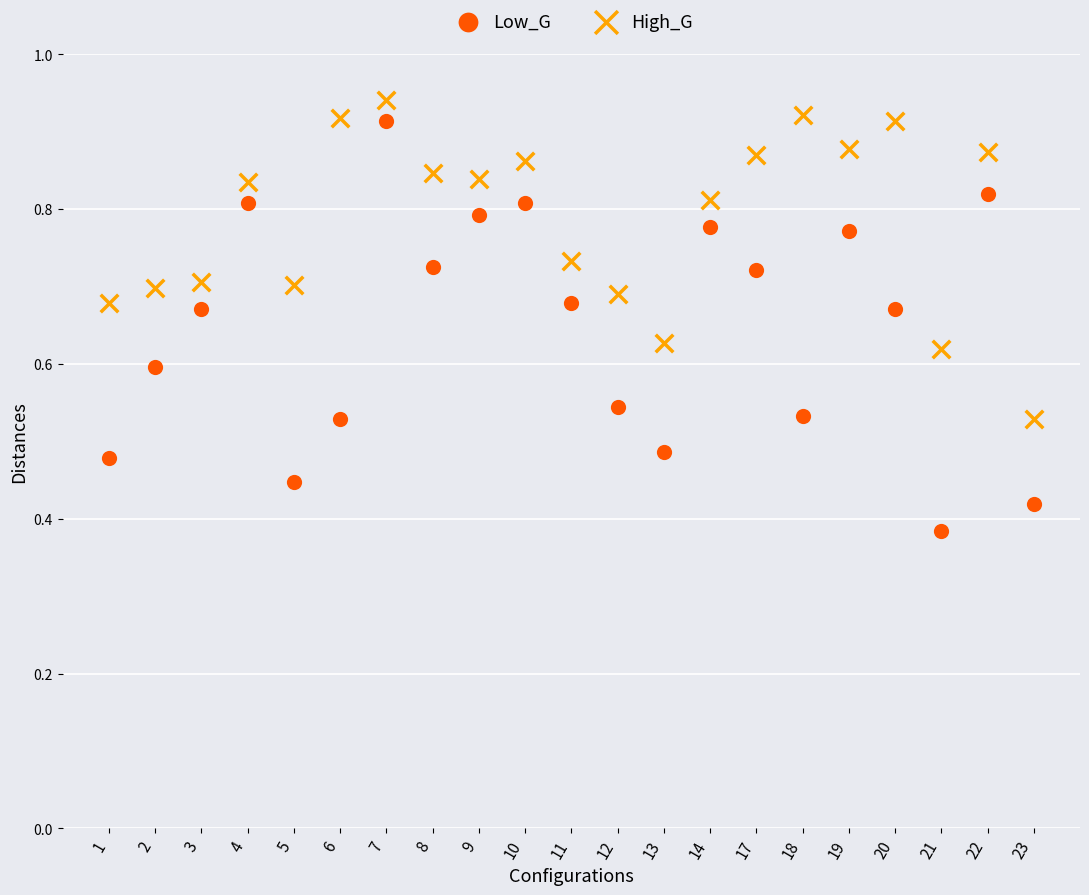

Which series reaches the maximum Y coordinate?

High_G